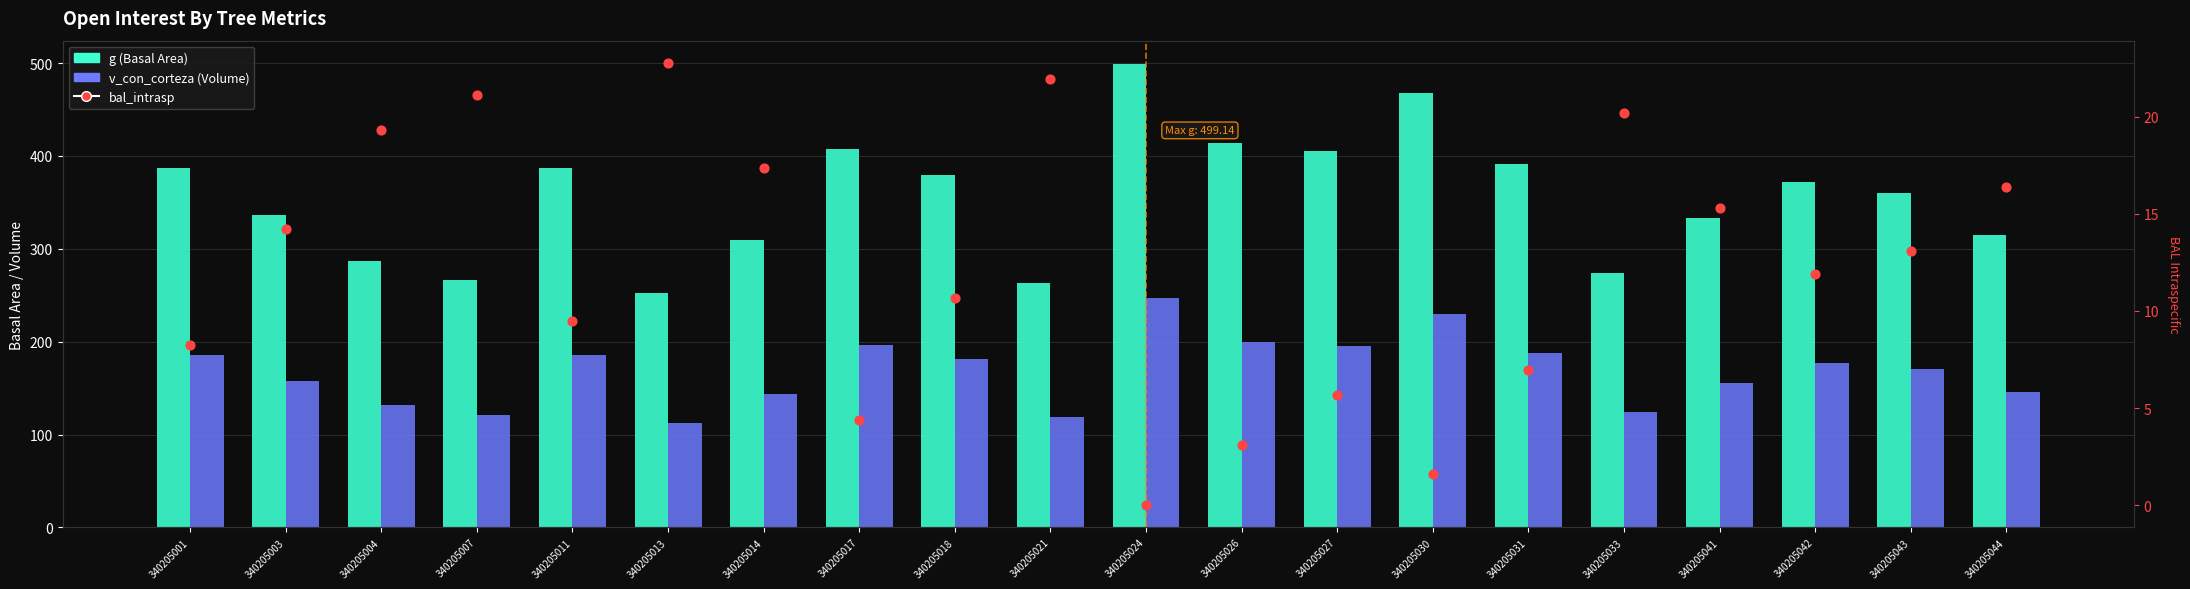

Which series has the largest total across all categories?

g (Basal Area)